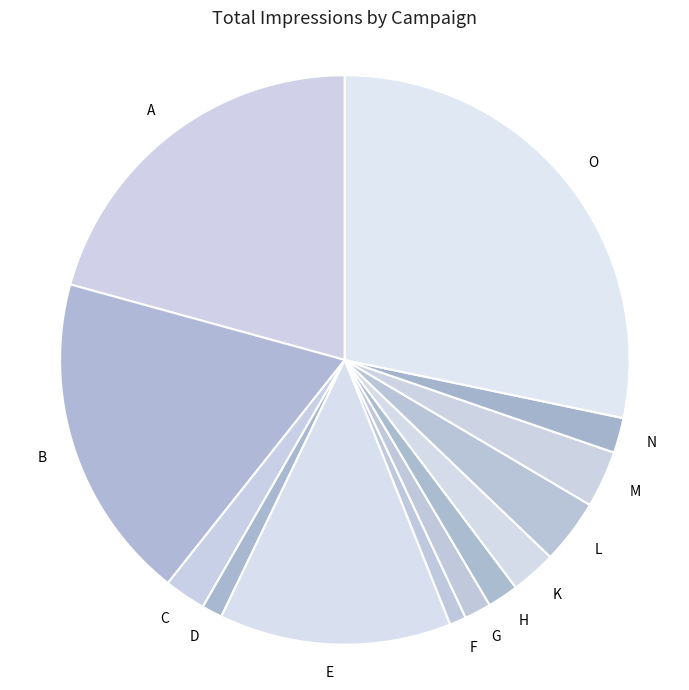

Which has a higher value, A or H?

A